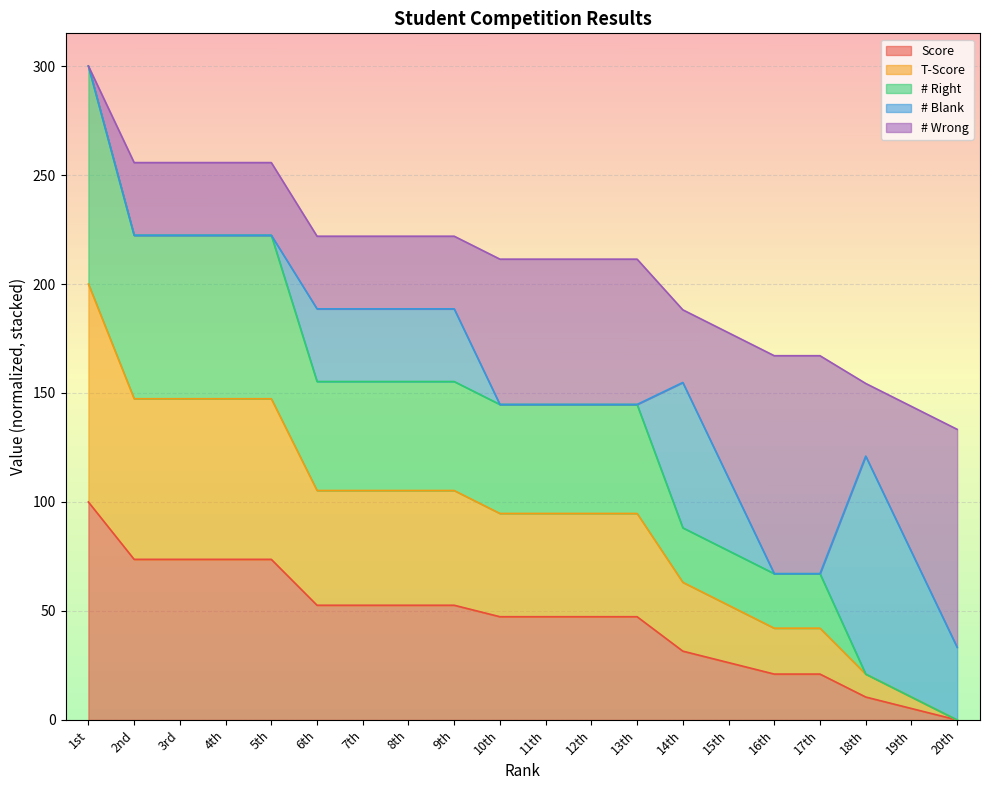

True or false: T-Score and Score intersect in this chart.

False